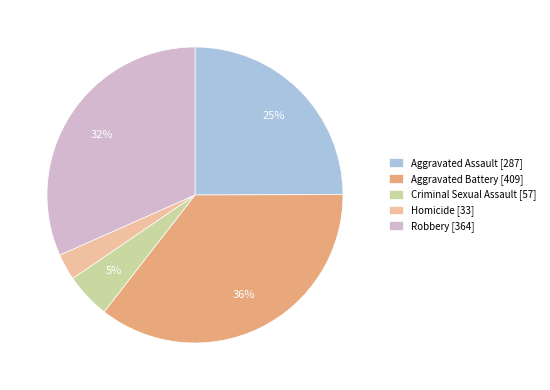

Which category has the smallest portion of the pie?

Homicide